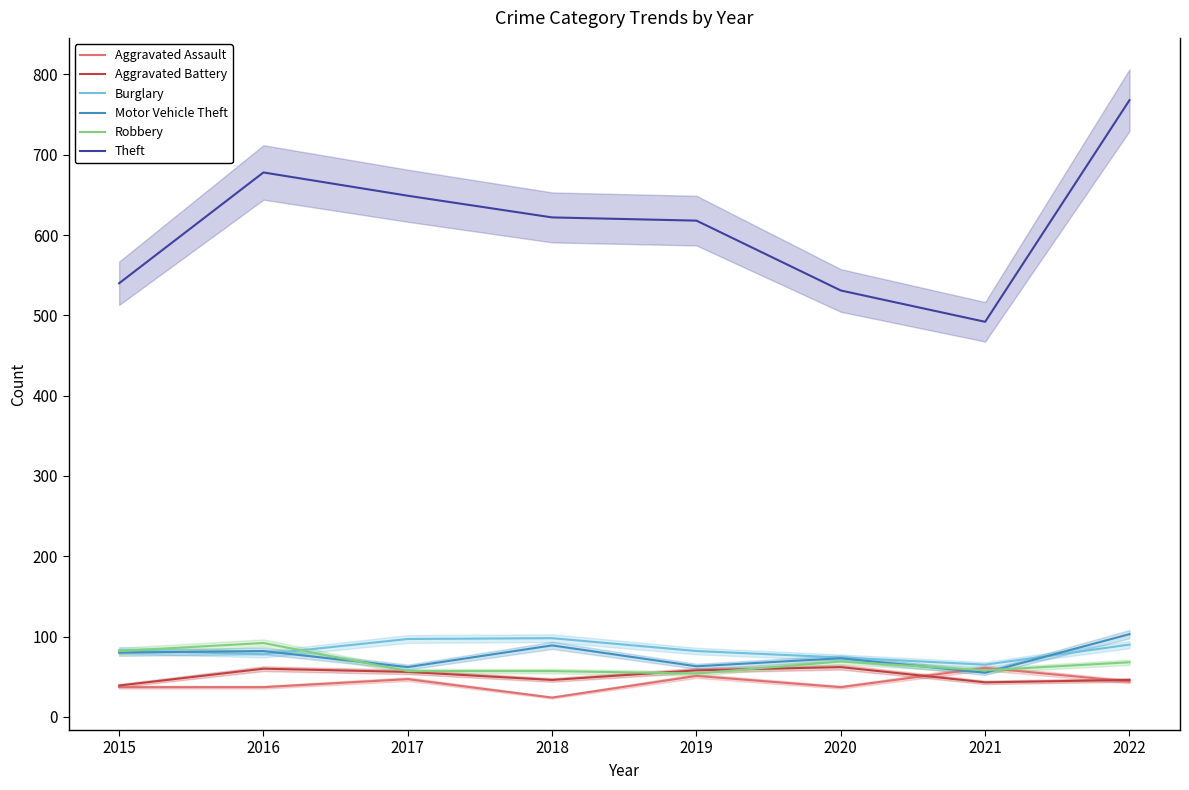

How many values in the Aggravated Assault series exceed 44?

3